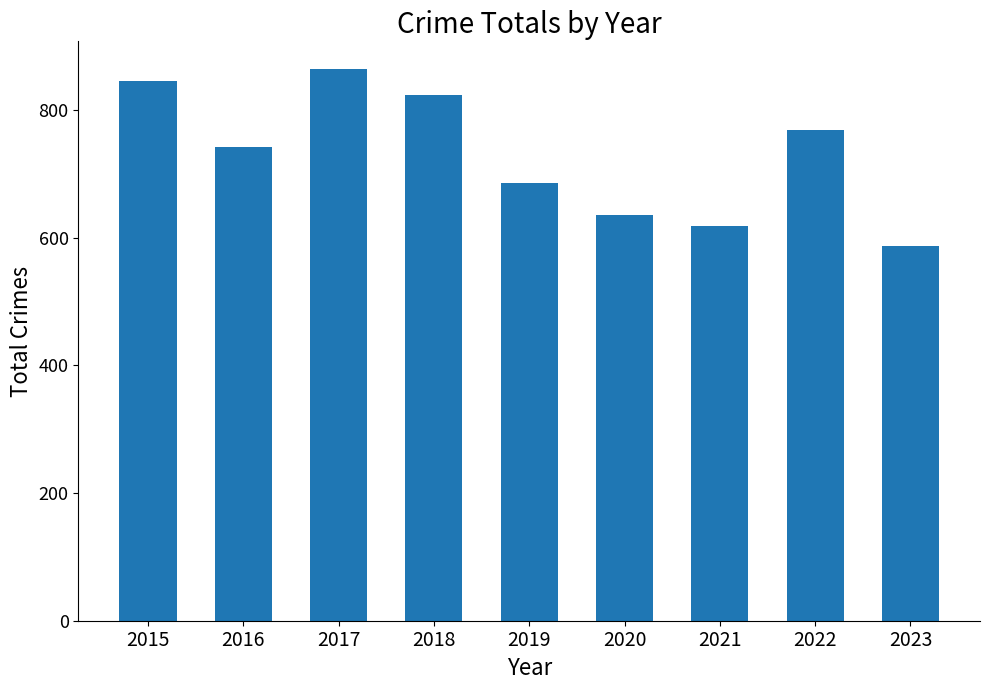

What is the value of the 4th bar from the left?

823